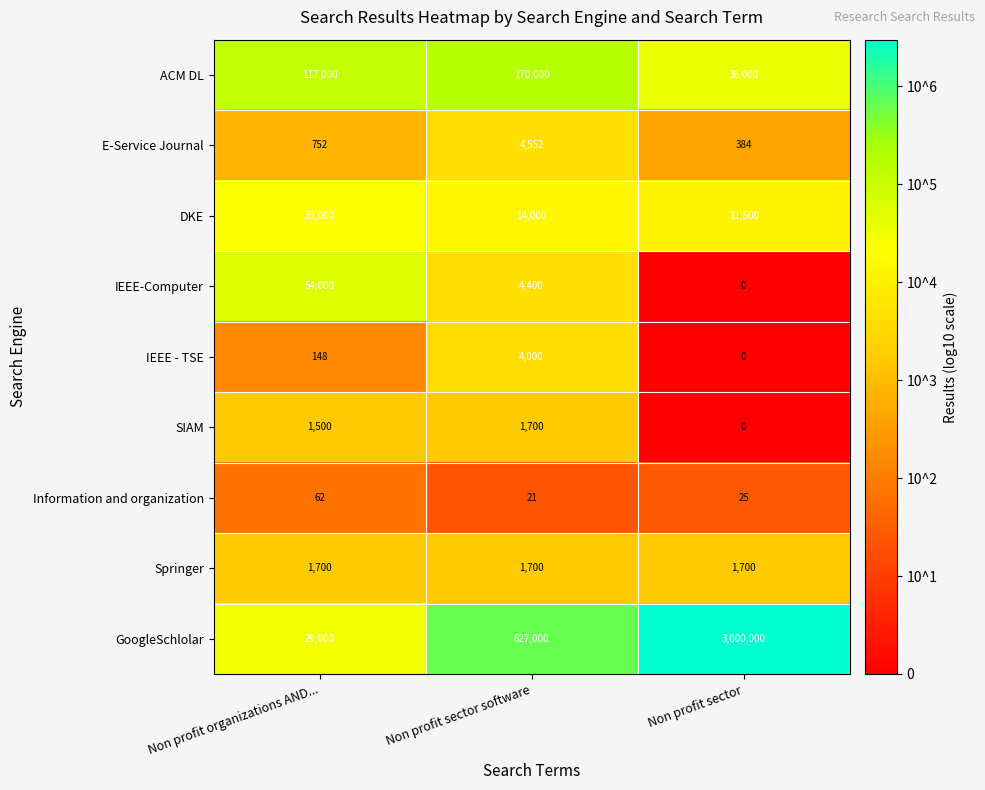

What is the sum of all E-Service Journal values?

5688